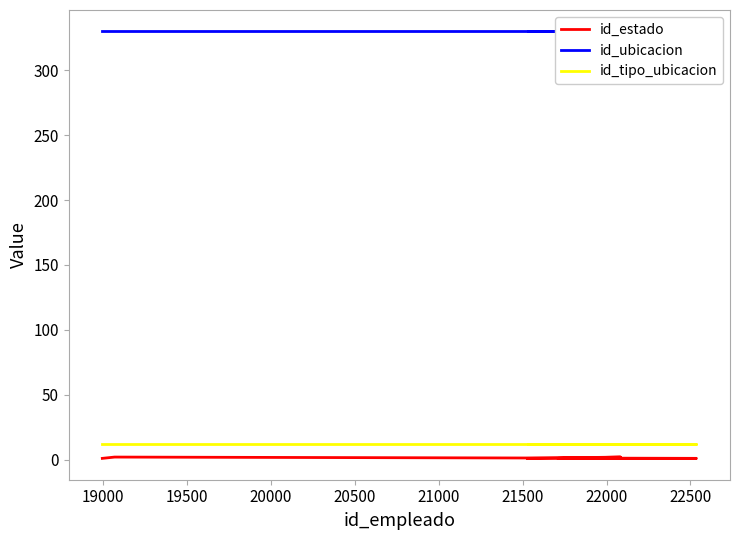

Which series has the largest range (max minus min)?

id_estado